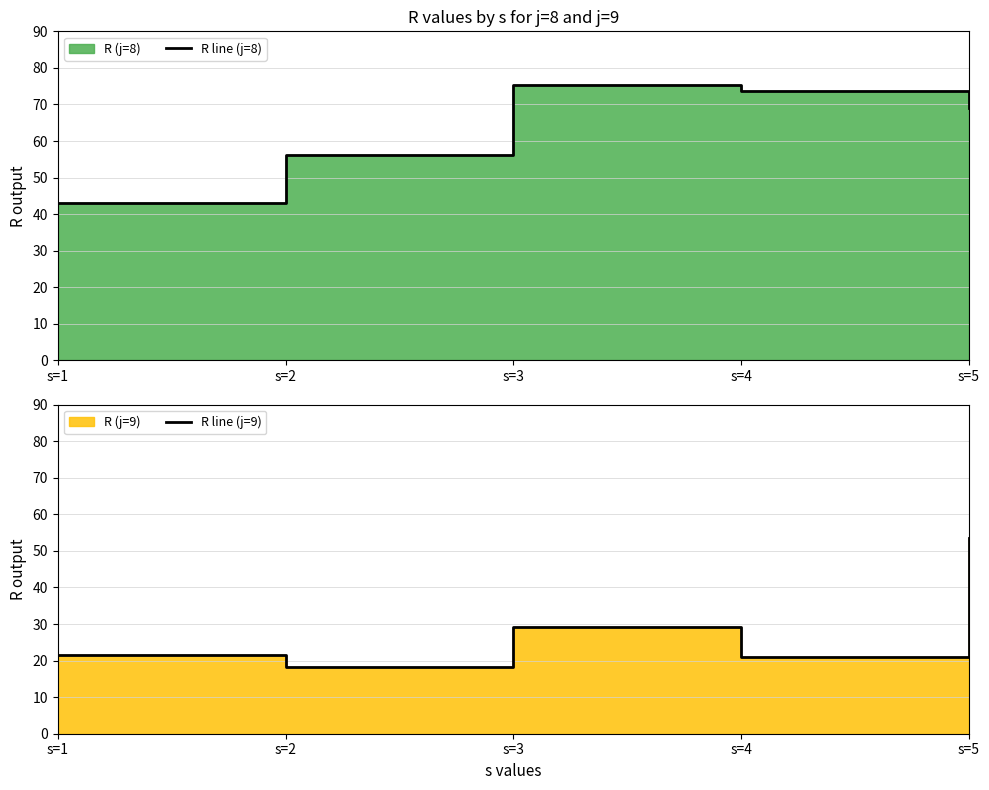

Which series has the largest total across all categories?

R line (j=8)